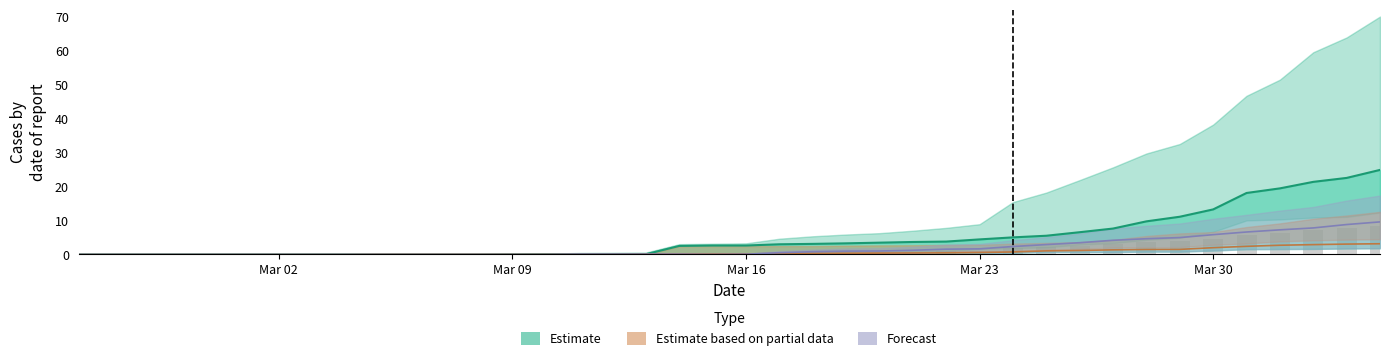

Reading left to right, transcribe all the data shown in this chart.

BL+TI (mid): 0.0	0.0	0.0	0.0	0.0	0.0	0.0	0.0	0.0	0.0	0.0	0.0	0.0	0.0	0.1	0.1	0.1	0.1	2.5	2.6	2.6	3.0	3.1	3.3	3.5	3.7	3.8	4.4	5.0	5.5	6.5	7.6	9.7	11.1	13.3	18.1	19.4	21.4	22.5	24.9
CH bars (scaled): 0.0	0.0	0.0	0.0	0.0	0.0	0.0	0.0	0.0	0.0	0.0	0.0	0.0	0.0	0.0	0.1	0.1	0.1	0.4	0.4	0.4	0.6	0.6	0.7	0.8	0.8	0.9	1.1	1.8	2.2	2.6	3.1	3.6	3.9	4.6	5.6	6.2	7.1	7.7	8.4